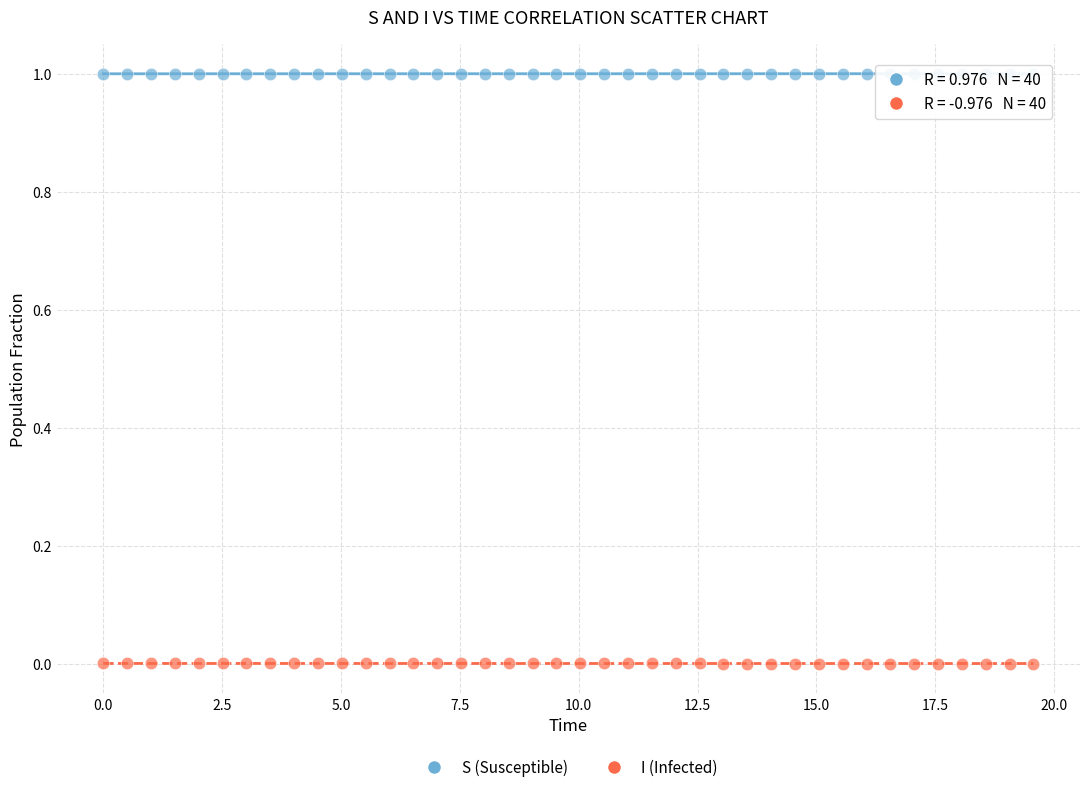

What are all the series names shown in the legend?

S (Susceptible), I (Infected)